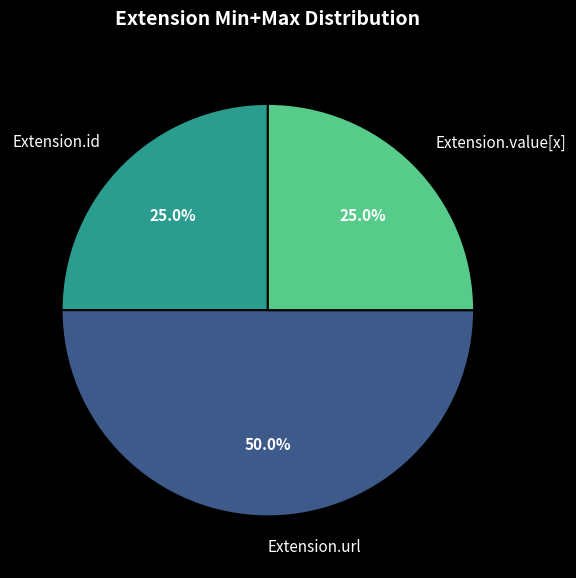

What percentage do Extension.url and Extension.value[x] together represent?

75.0%